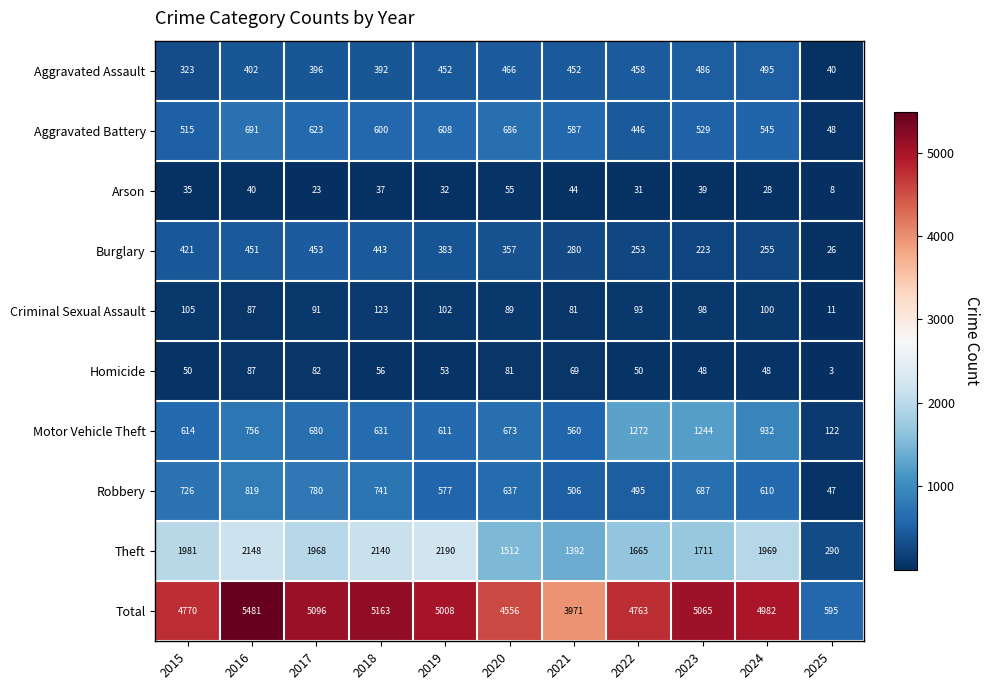

True or false: Total has a value of 8868 at 2019.

False